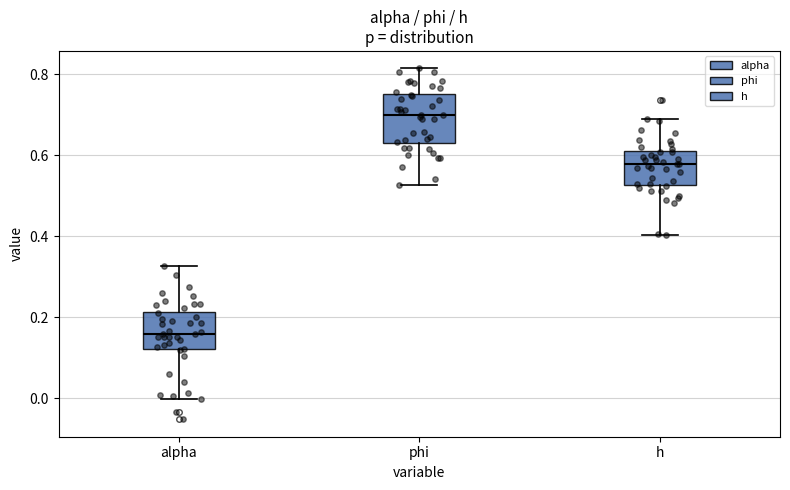

Reading left to right, read every box against the y-axis: the position of its median line, the range the box covers, and the ends of its whiskers. The values are not printed on the chart, so give them approximately, as read against the axis.

alpha: median 0.16, box 0.12 to 0.22, whiskers 0.00 to 0.32
phi: median 0.70, box 0.62 to 0.76, whiskers 0.52 to 0.82
h: median 0.58, box 0.52 to 0.60, whiskers 0.40 to 0.68